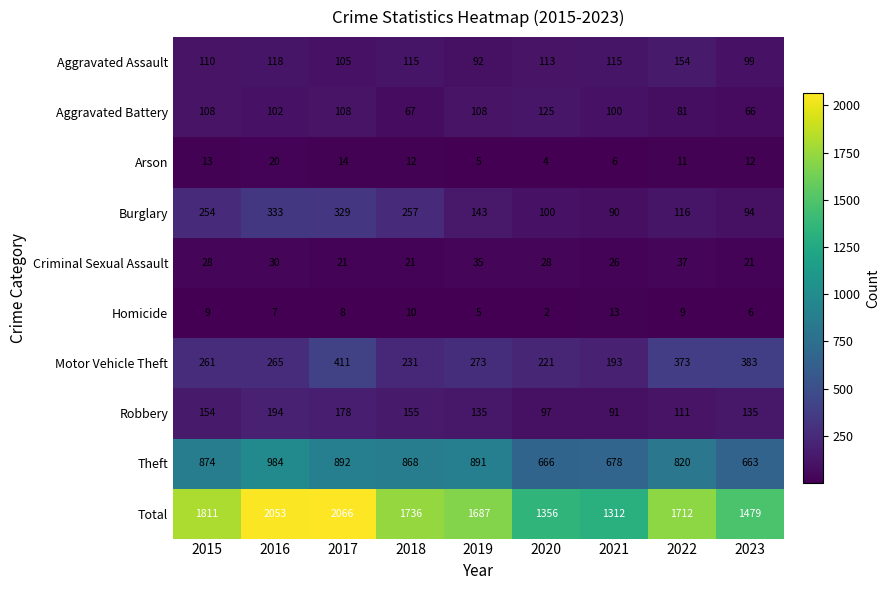

Rank the series by their maximum value, from lowest to highest.

Homicide, Arson, Criminal Sexual Assault, Aggravated Battery, Aggravated Assault, Robbery, Burglary, Motor Vehicle Theft, Theft, Total